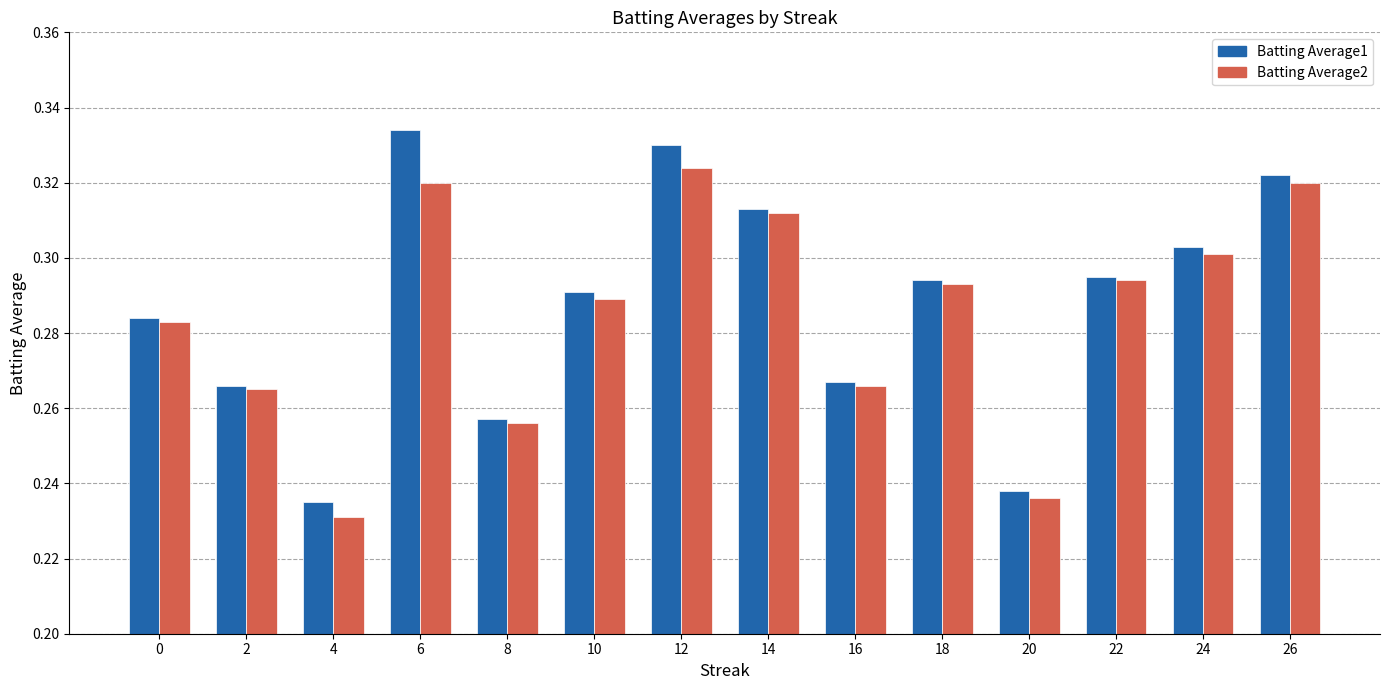

What is the sum of the Batting Average1 values at 16 and 14?

0.6